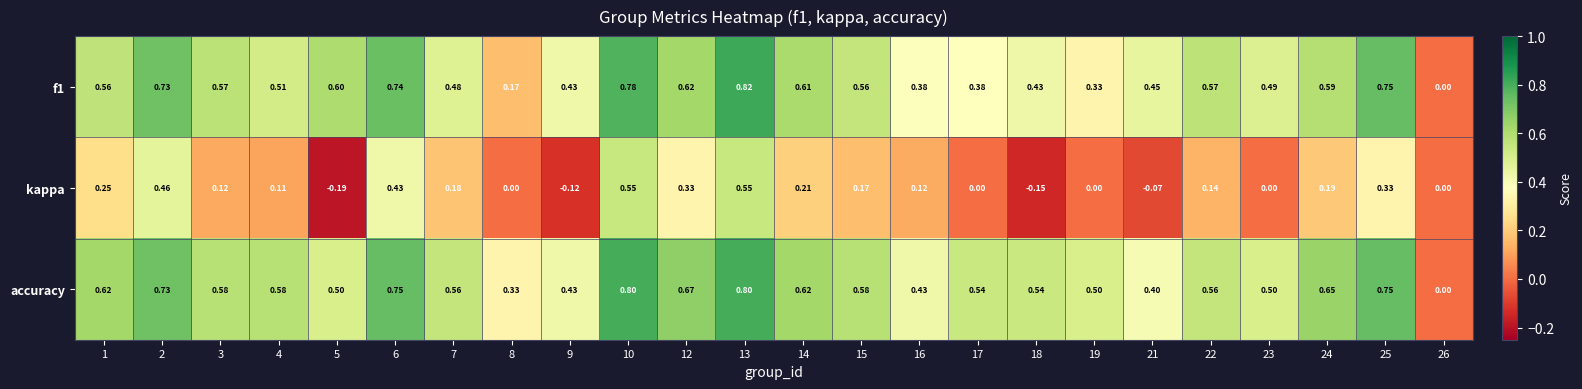

Which series has the largest total across all categories?

accuracy